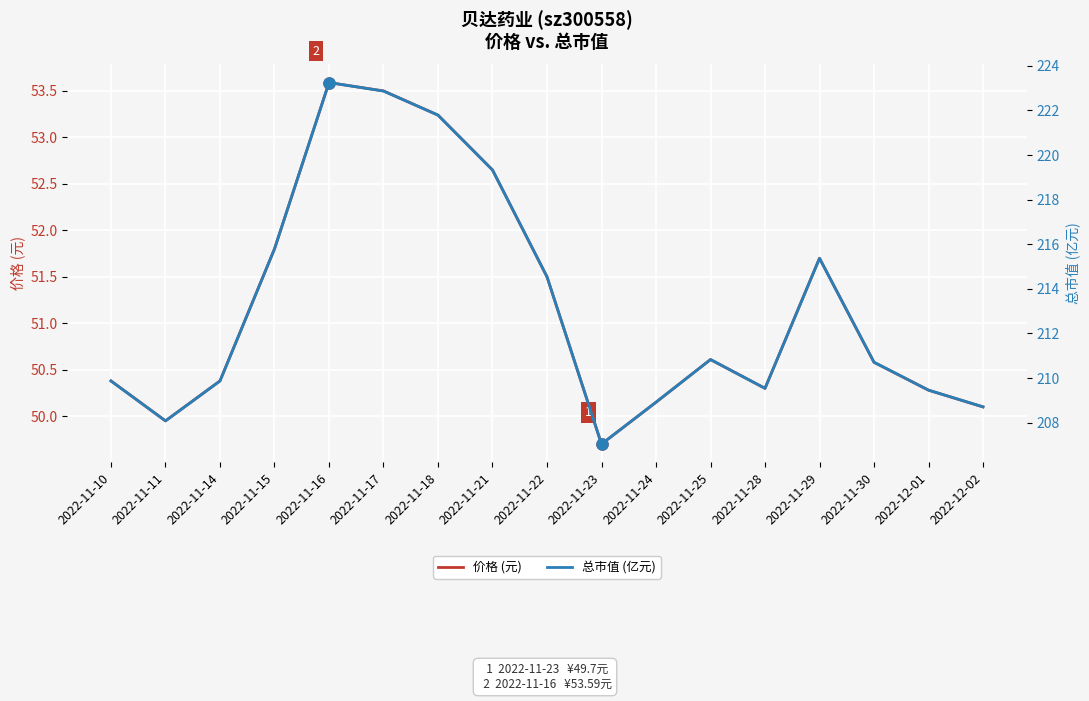

True or false: 总市值 (亿元) has more than 1 interior local peaks.

True